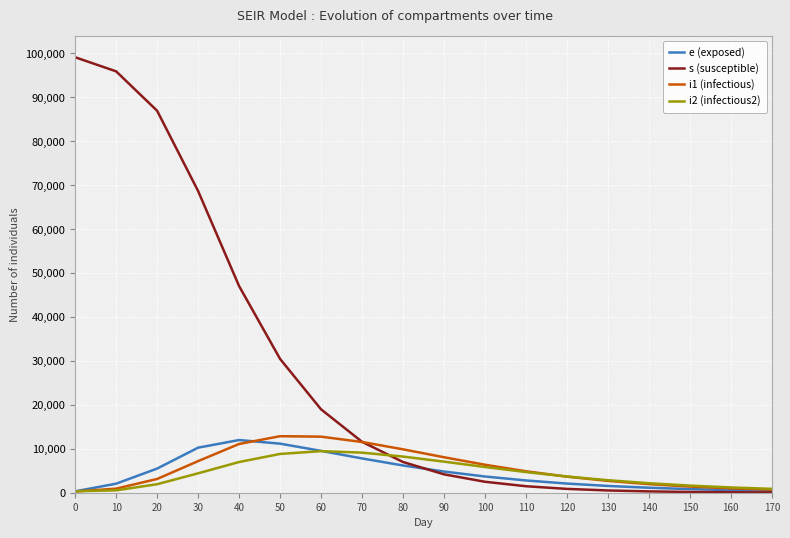

What is the maximum value shown in the chart?

99075